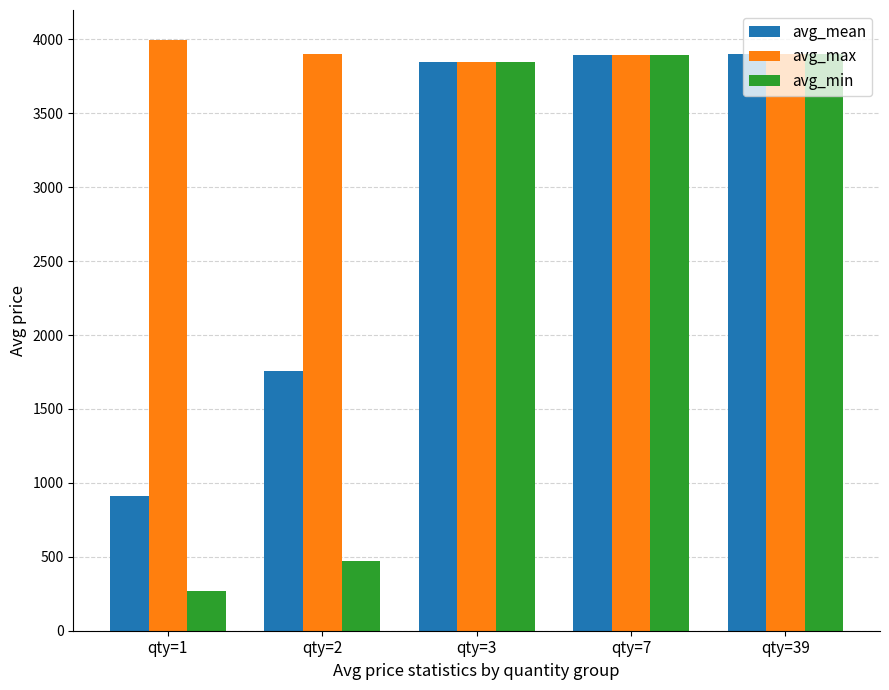

Is the value of avg_min at qty=2 greater than the value of avg_max at qty=7?

No